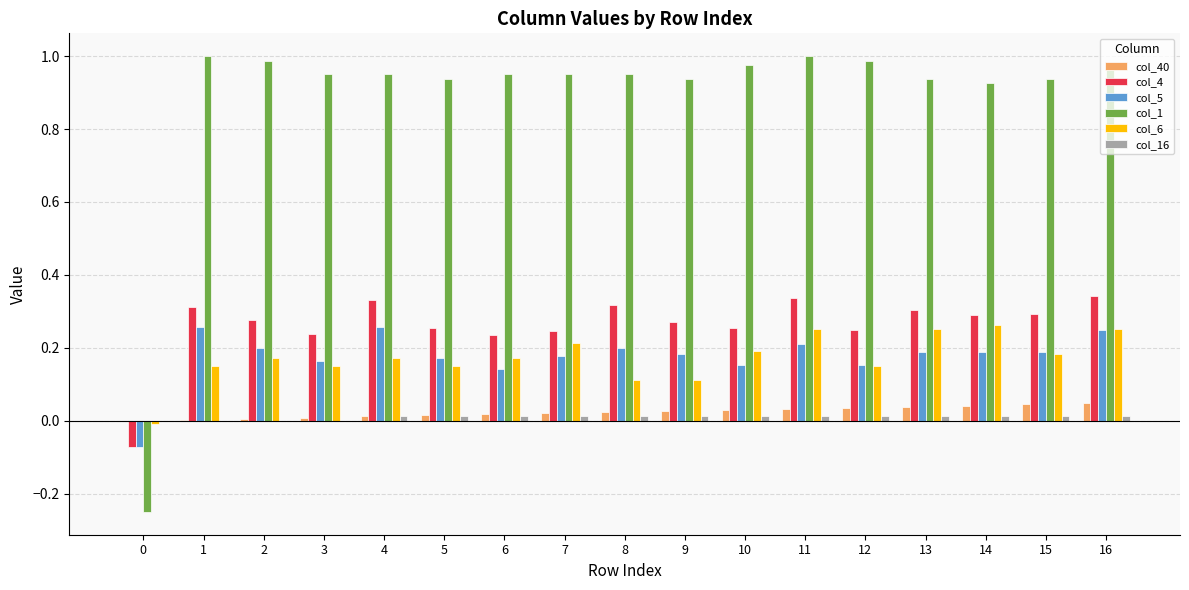

Which series has the largest range (max minus min)?

col_1